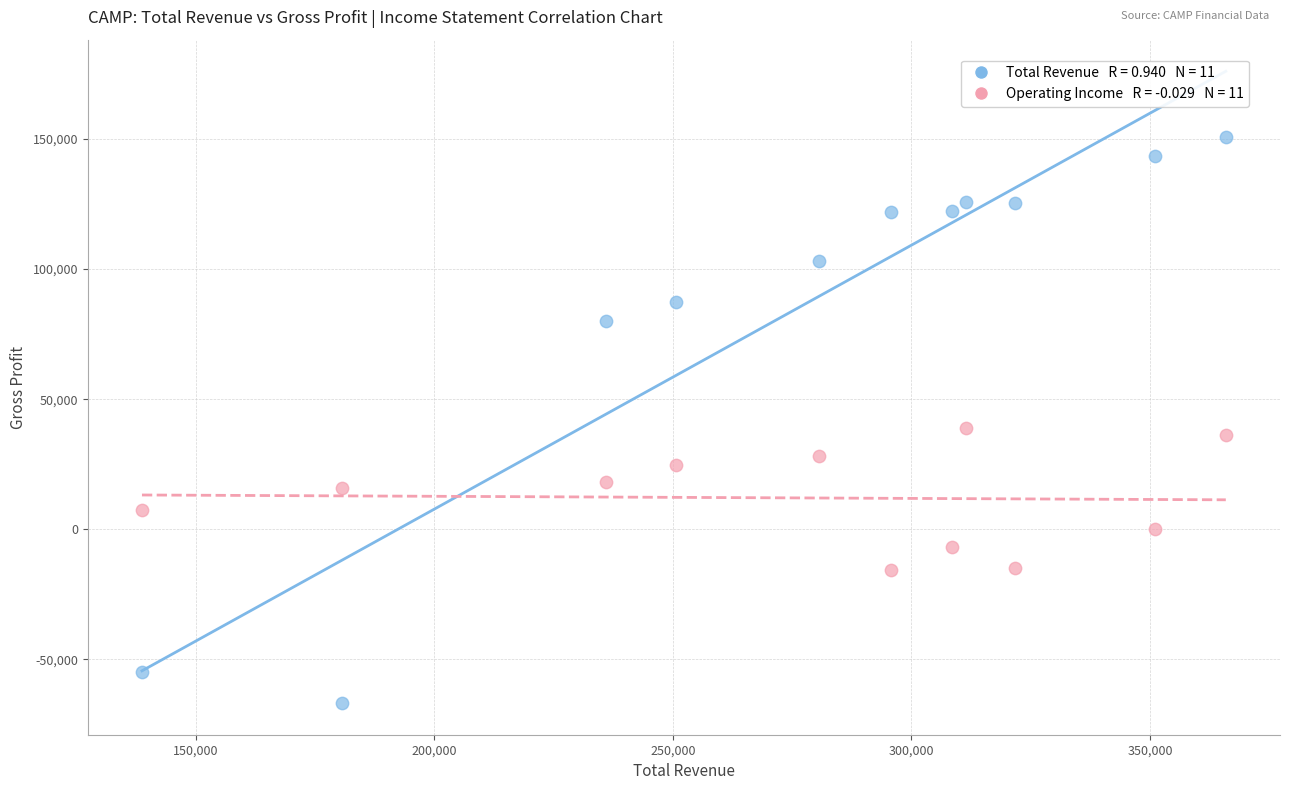

Across all data points, what is the range of X values (max minus min)?

227200